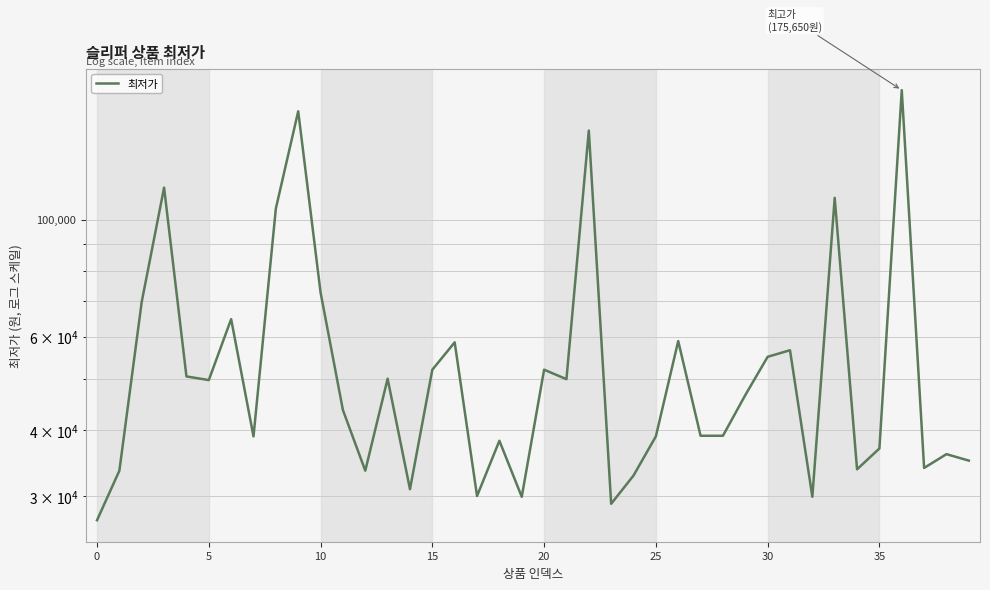

True or false: there are more than 0 points higher than both neighbors.

True